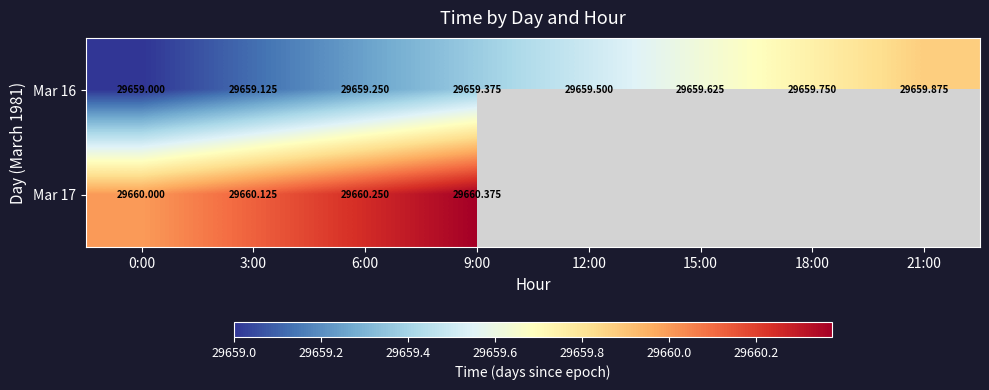

Which series changed the most between 0:00 and 12:00?

Mar 16